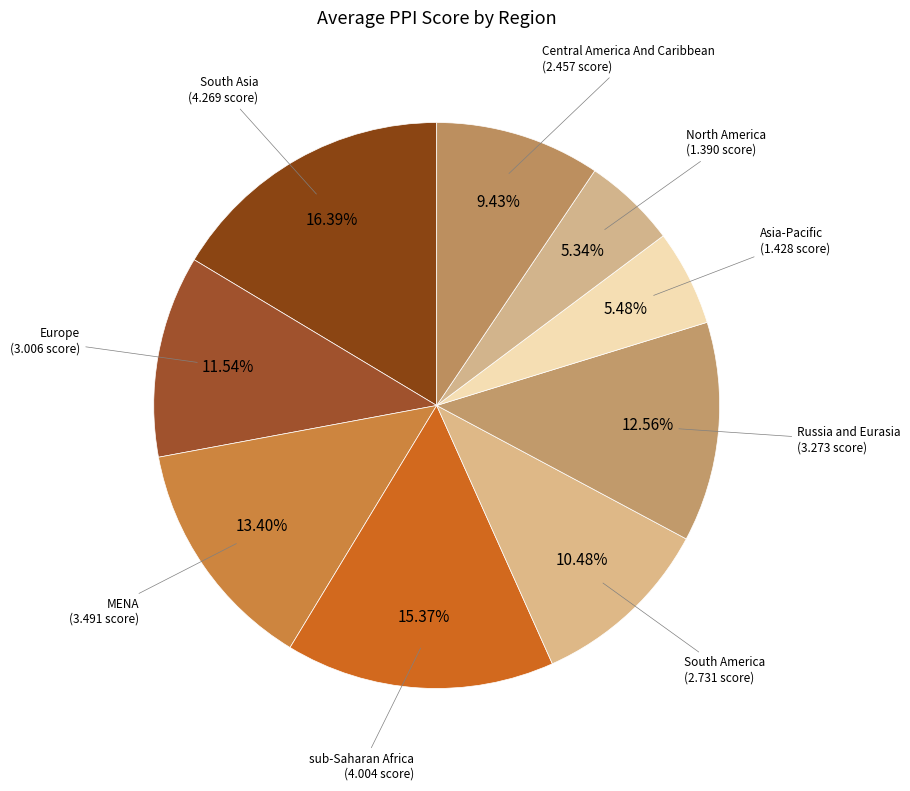

What portion of the pie excludes Asia-Pacific?

94.5%